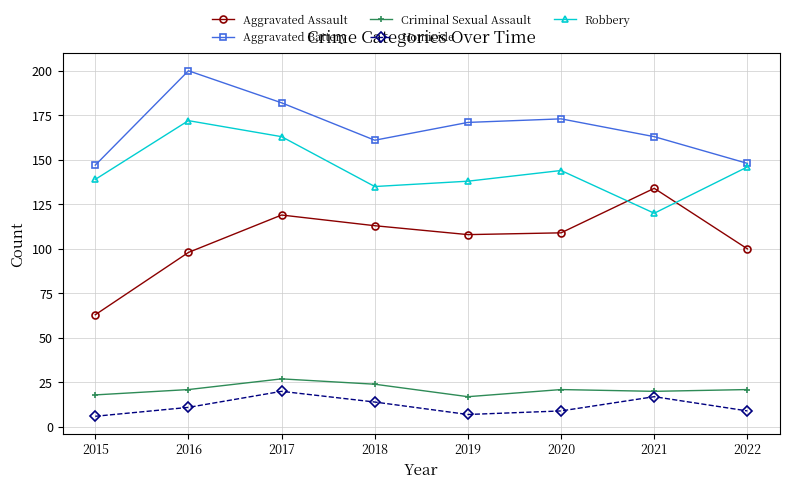

At which category is the sum across all series the highest?

2017